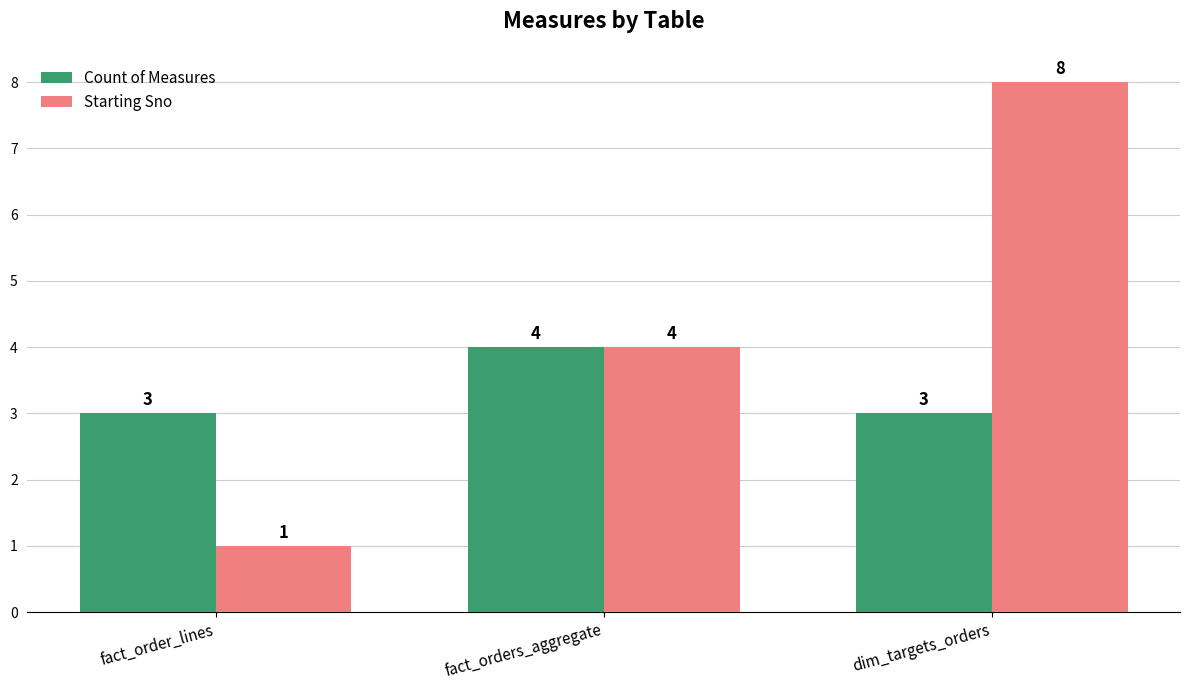

Count the Count of Measures values in the range 3 to 4.

3